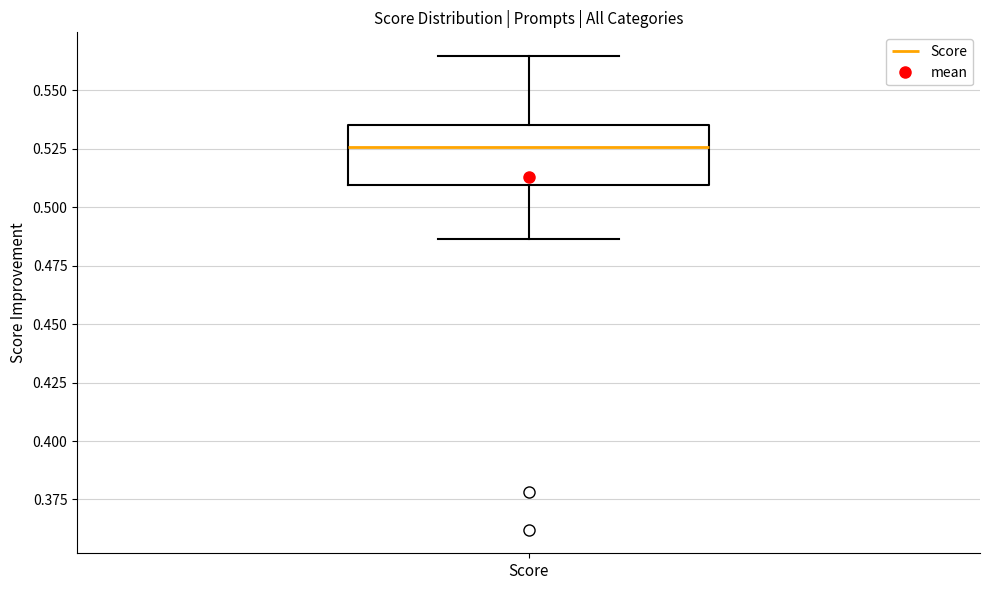

Transcribe this box plot: give where the median line is, the range the box spans, and where the two whiskers end, as read against the y-axis. The values are not printed on the chart, so give them approximately, as read against the axis.

median 0.525, box 0.510 to 0.535, whiskers 0.485 to 0.565